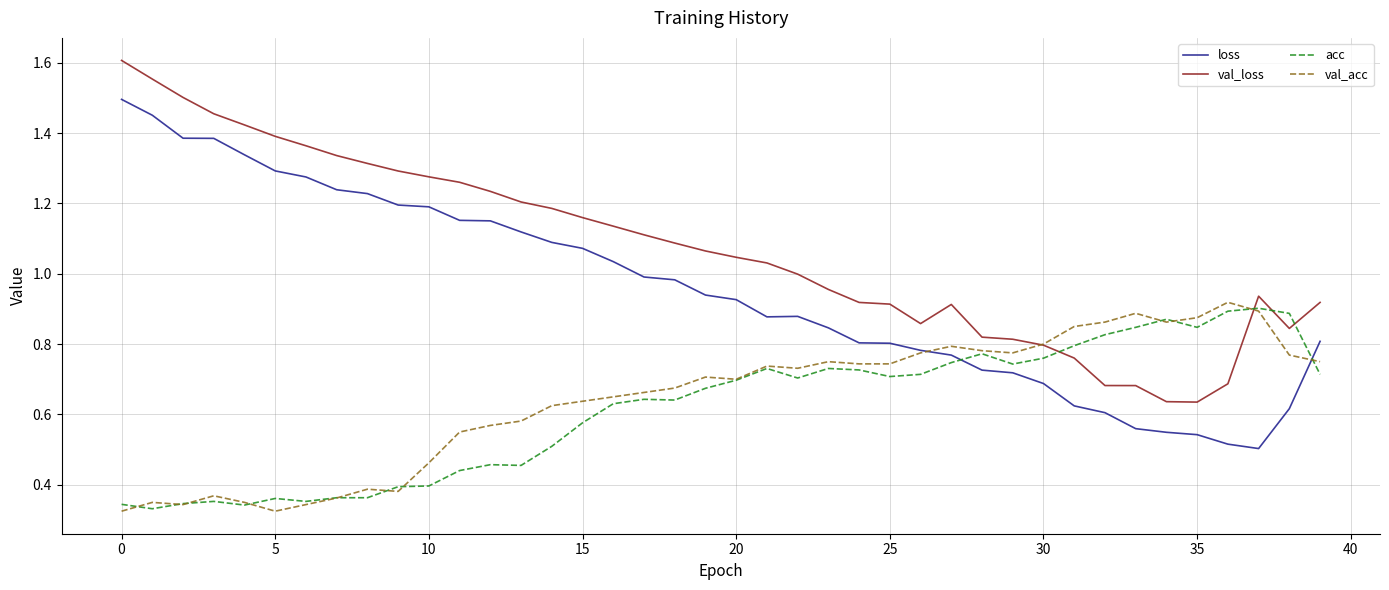

Which series has the largest total across all categories?

val_loss